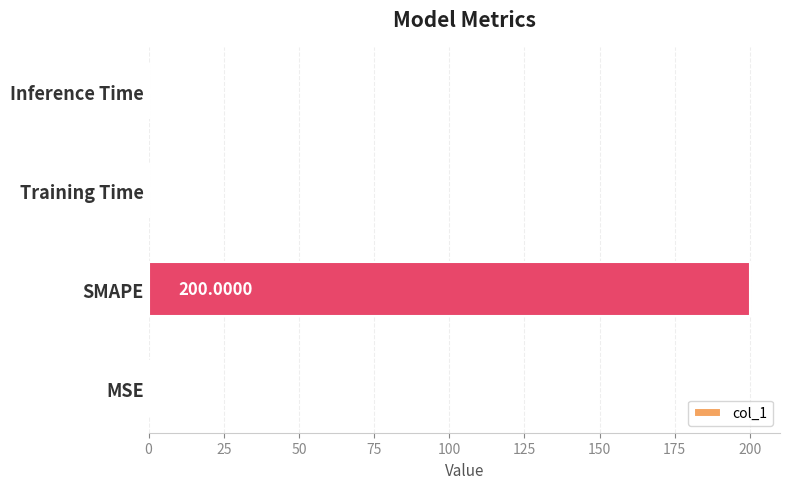

At which category does the chart reach its peak across all series?

SMAPE